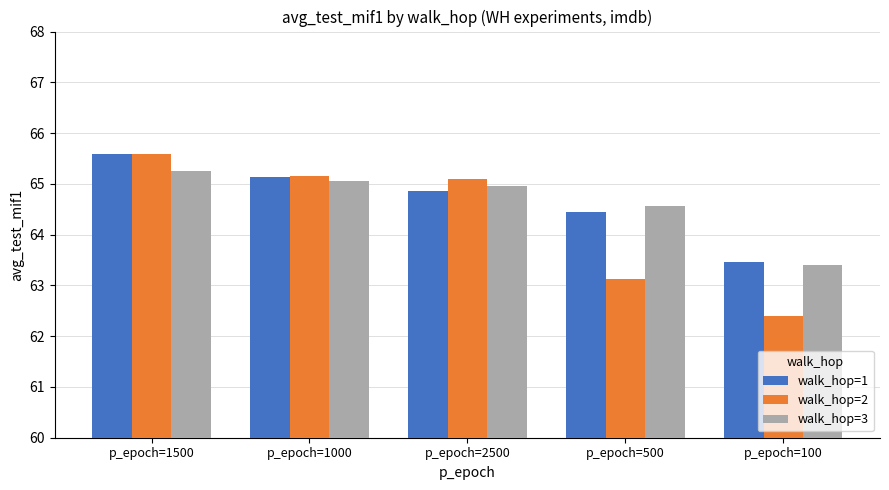

Where does the walk_hop=1 series first go above 64?

p_epoch=1500